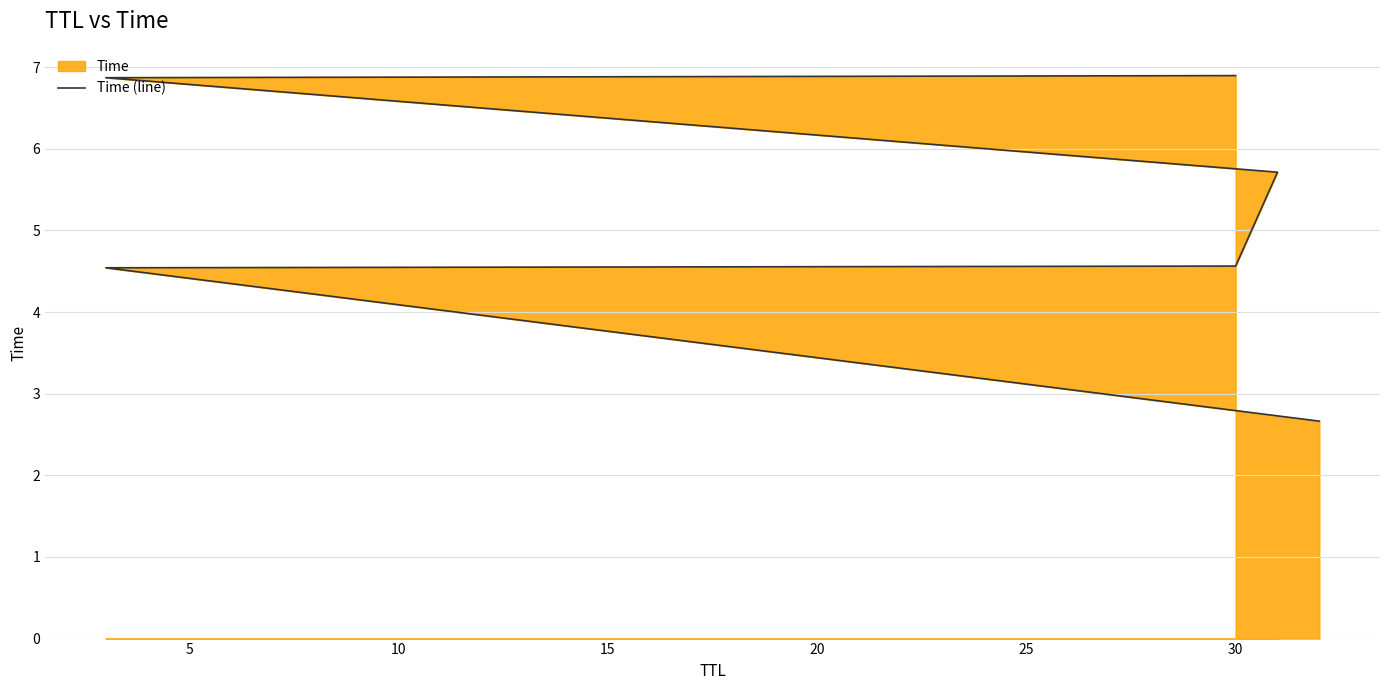

What is the value of the 5th point from the left?

6.9